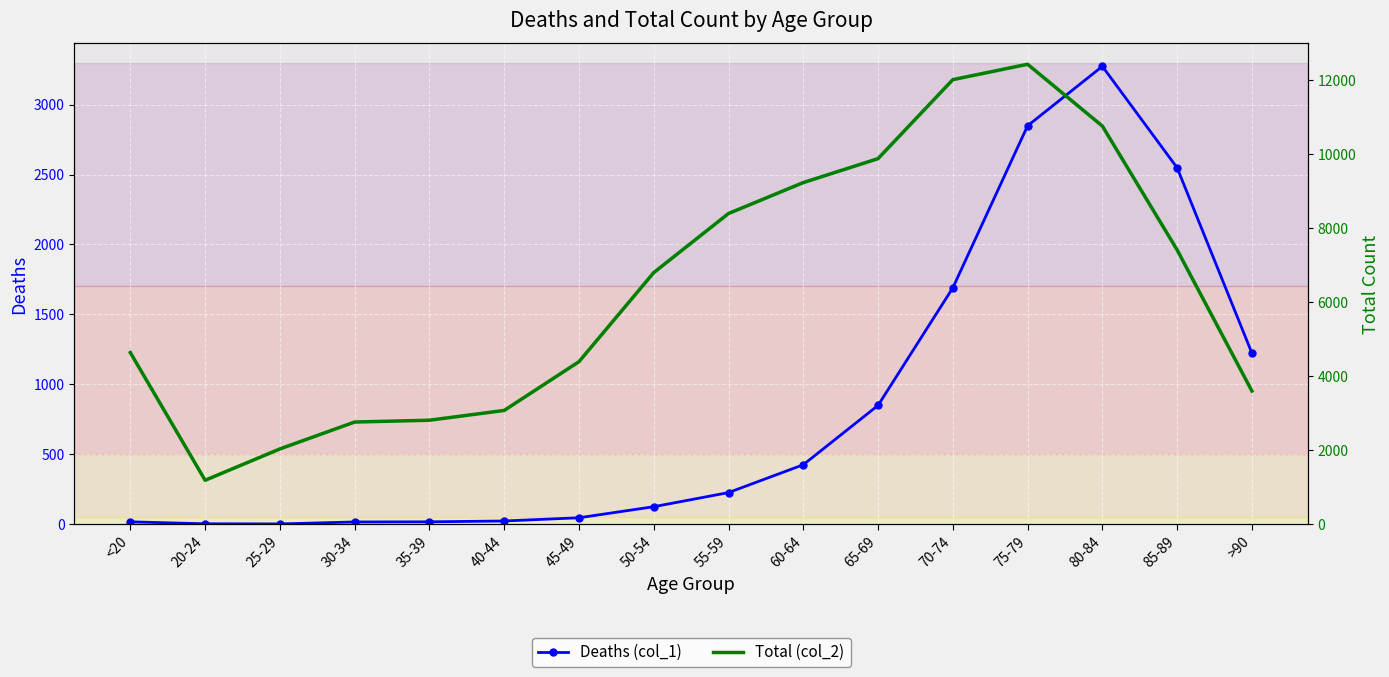

Count the number of data series in this chart.

2